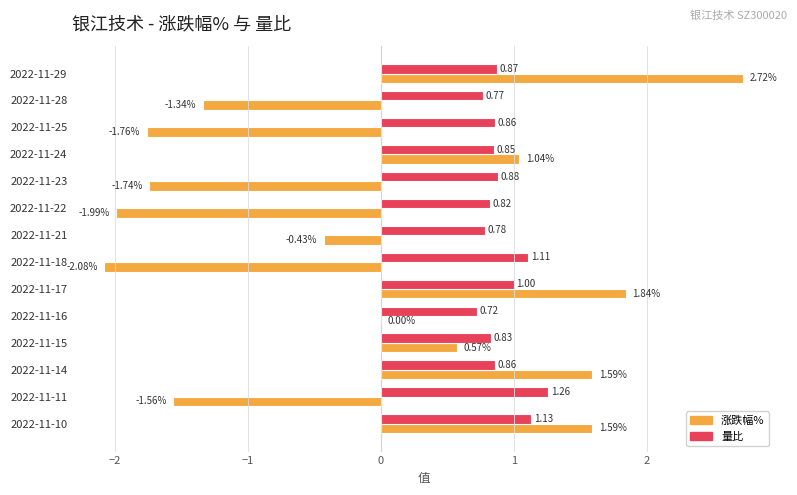

At which category is the sum across all series the highest?

2022-11-29